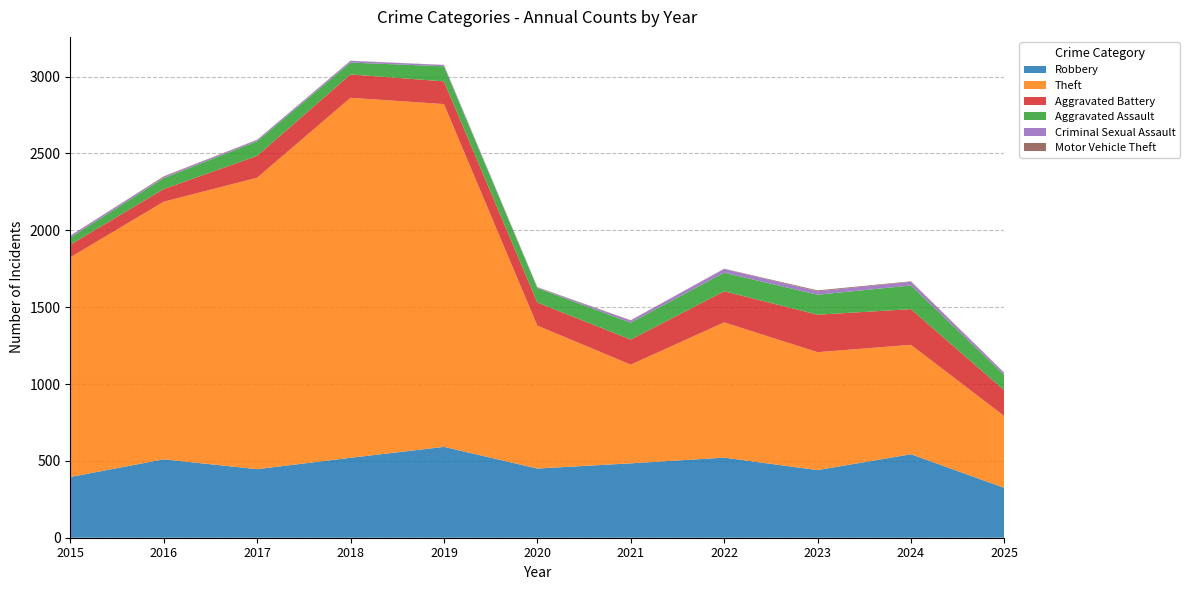

Reading left to right, extract all data points from this chart.

Robbery: 395	510	446	520	591	450	484	521	440	543	324
Theft: 1429	1676	1896	2342	2230	930	642	880	767	712	467
Aggravated Battery: 82	82	142	152	148	150	163	202	244	232	167
Aggravated Assault: 46	71	95	77	98	94	110	121	130	154	100
Criminal Sexual Assault: 12	8	8	11	8	3	14	24	22	24	13
Motor Vehicle Theft: 1	4	2	1	1	3	2	2	6	3	2